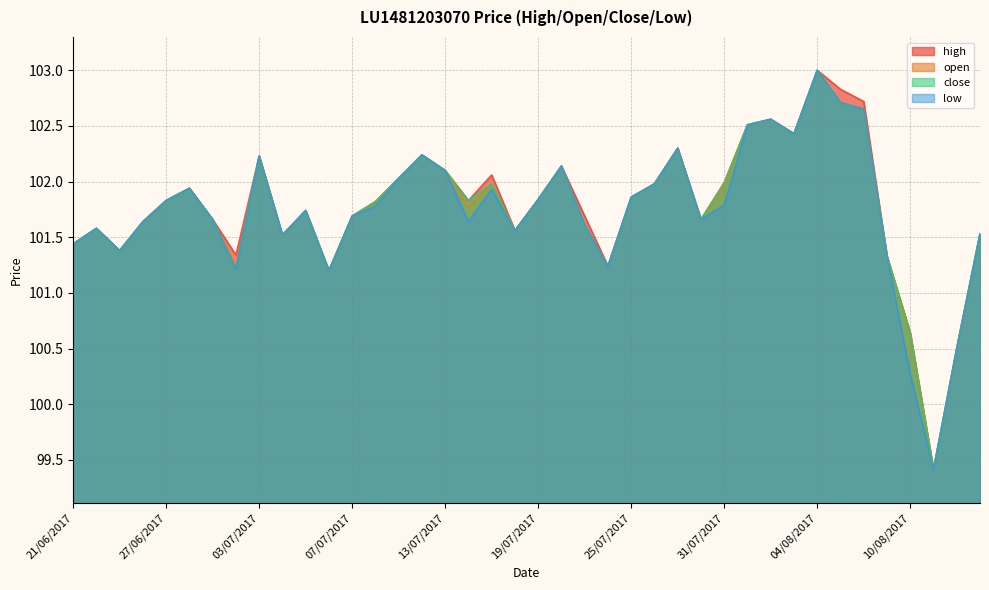

What is the value of the low point at the 20th from the left?

101.6